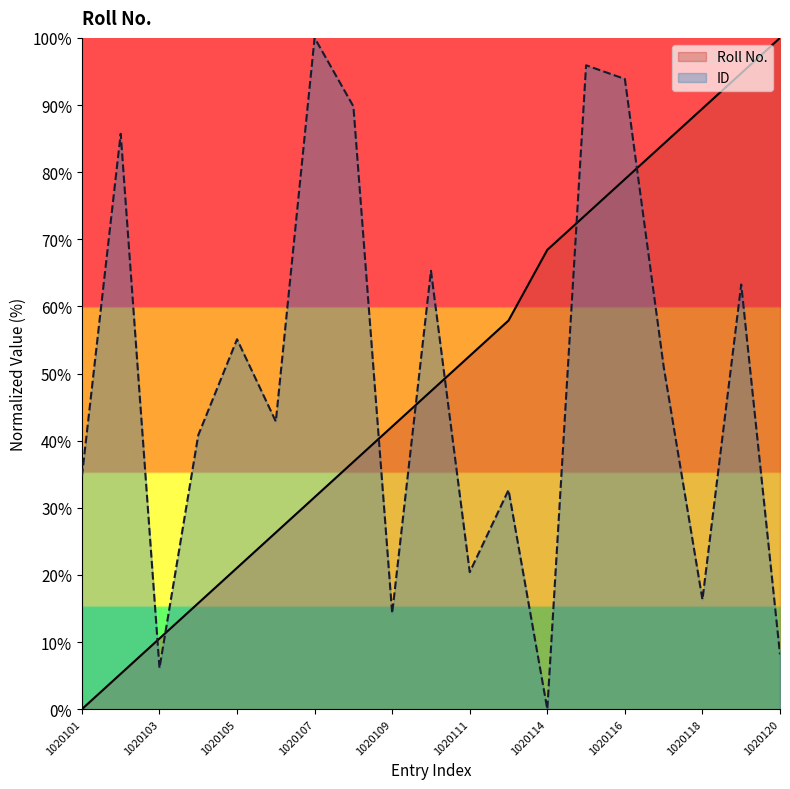

At which label does ID reach its minimum?

1020114